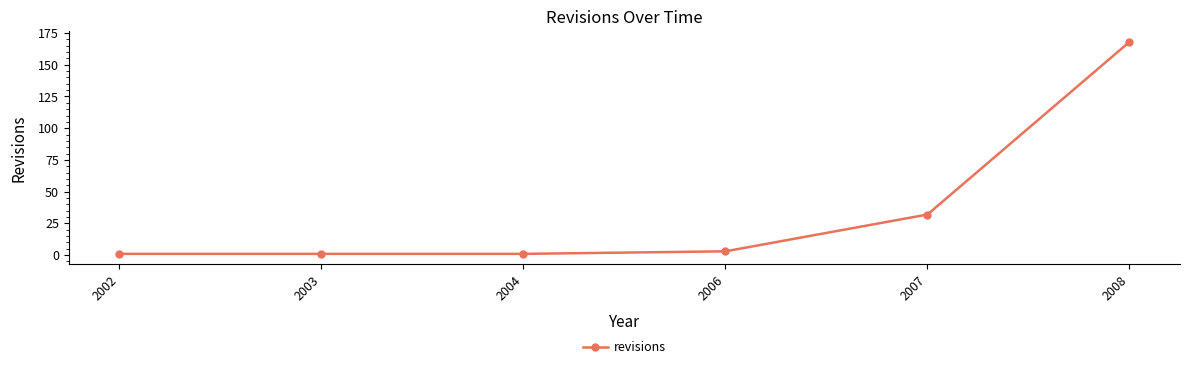

What is the sum of all values?

206